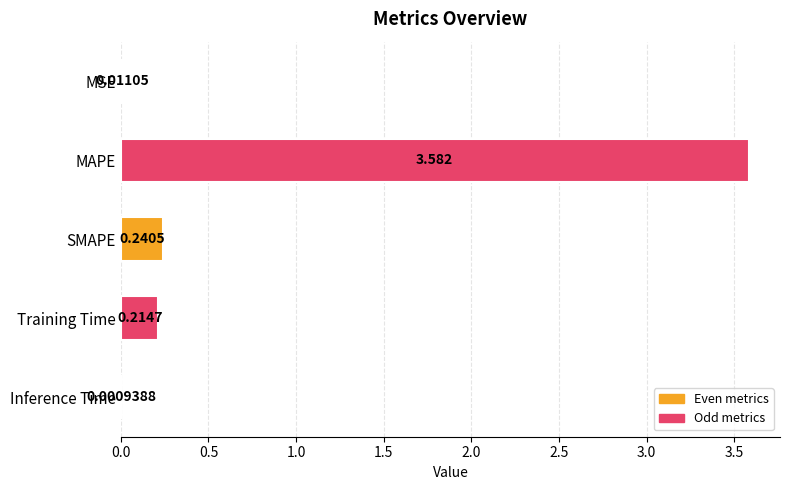

Which has a higher value, MSE or Inference Time?

MSE